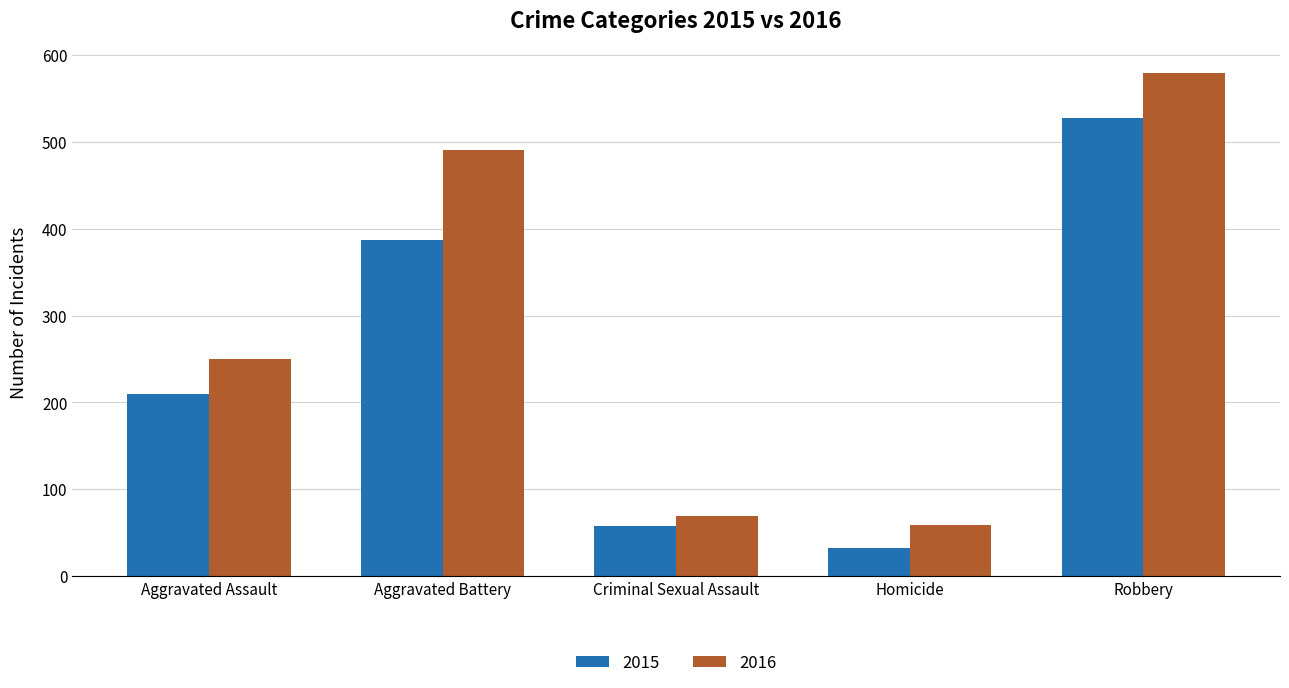

What is the label of the 4th bar from the left?

Homicide